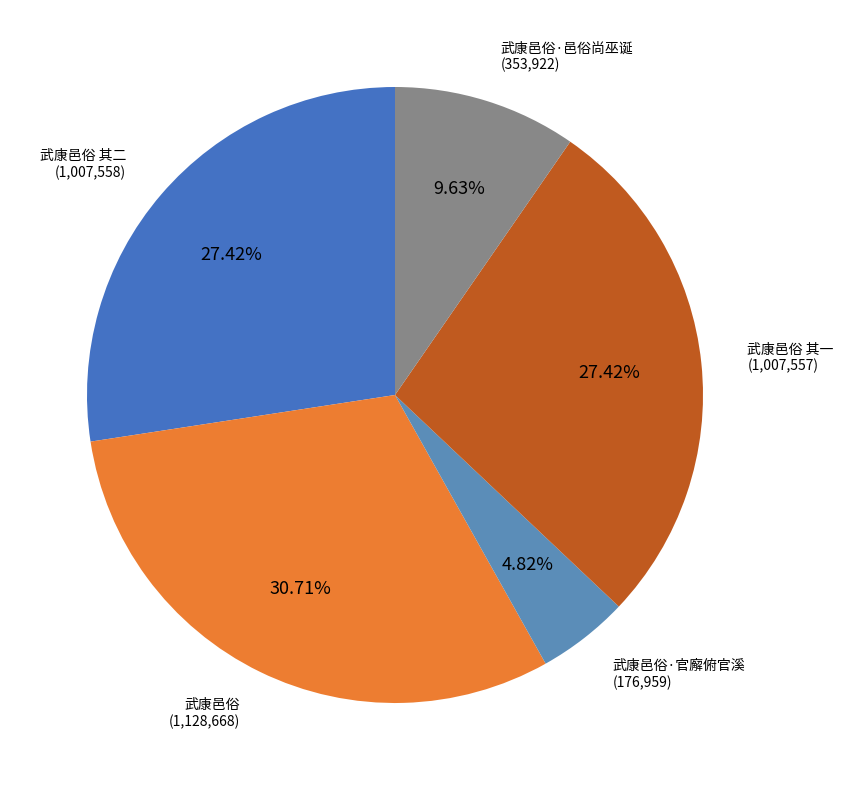

Do 武康邑俗·官廨俯官溪 and 武康邑俗 together represent more than half of the pie?

No